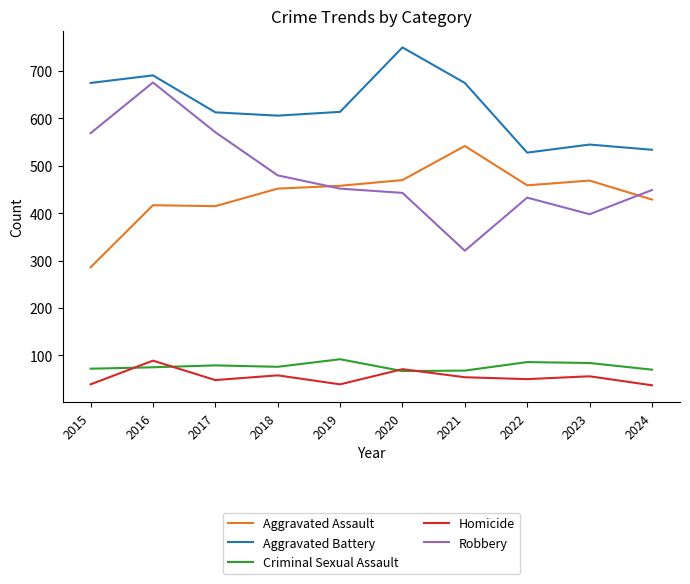

Which series has the largest total across all categories?

Aggravated Battery